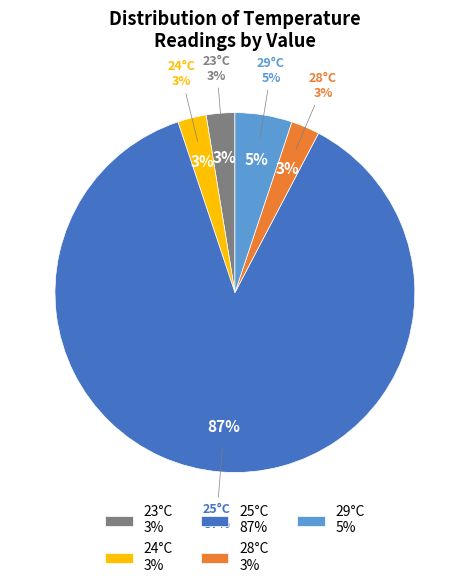

Is 9 the majority of the pie?

No